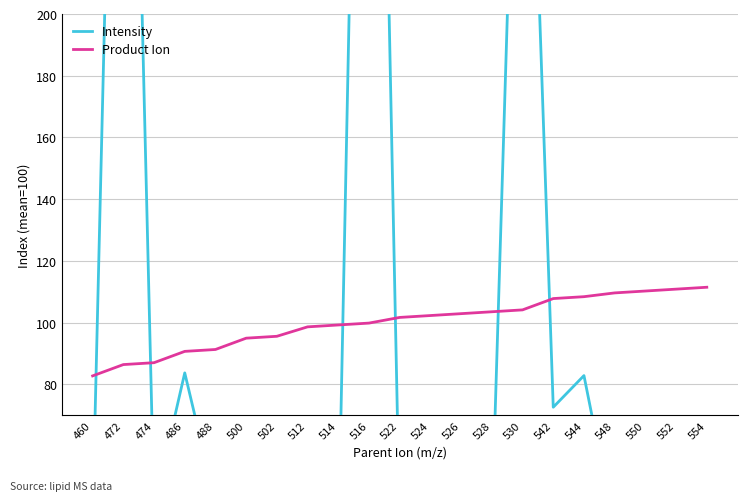

Is the value of Intensity at 500 greater than the value of Product Ion at 522?

No